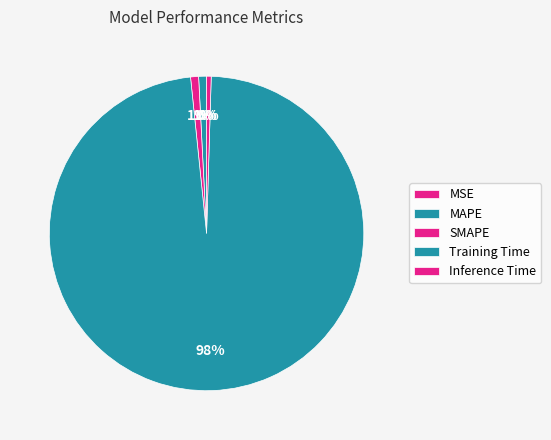

How many segments does this pie chart have?

5